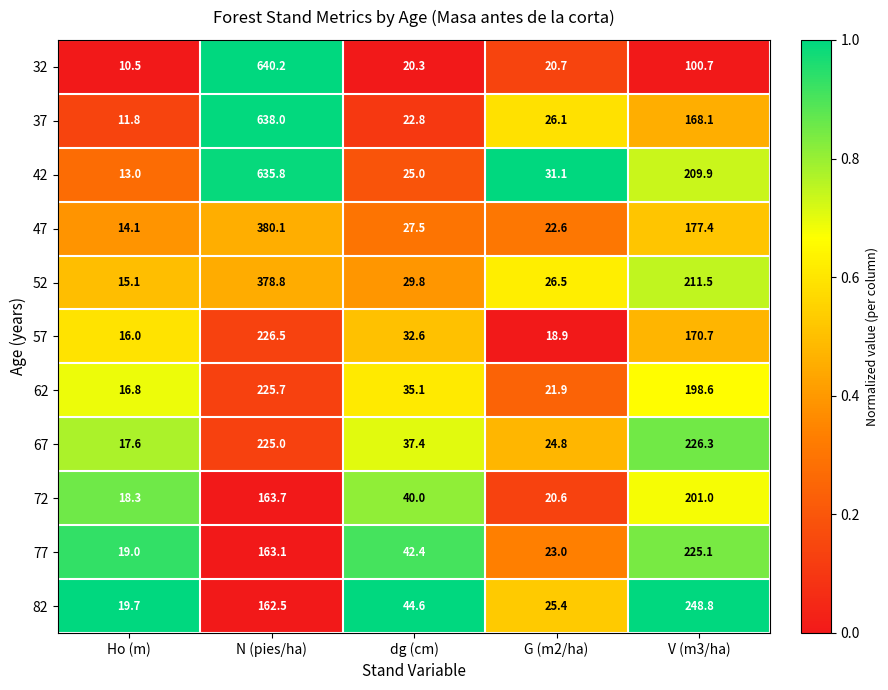

How many series are shown in this chart?

11